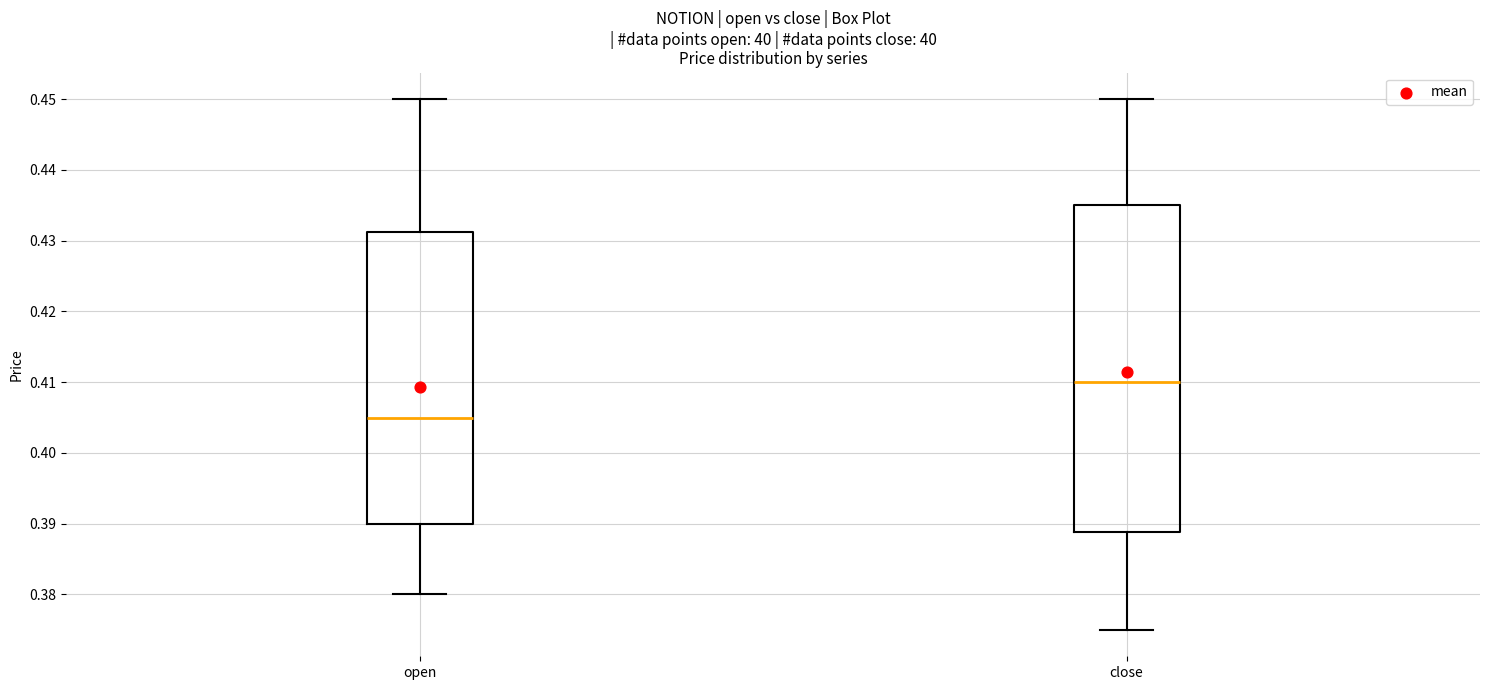

Which box's median line is the highest?

close